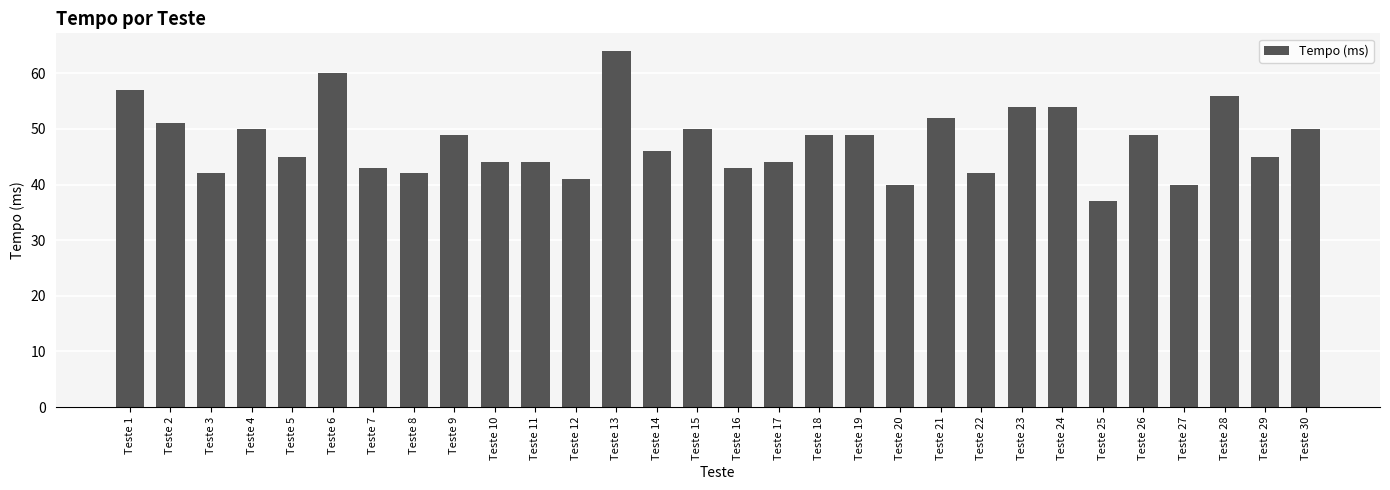

What is the difference between the second highest and second lowest values?

20